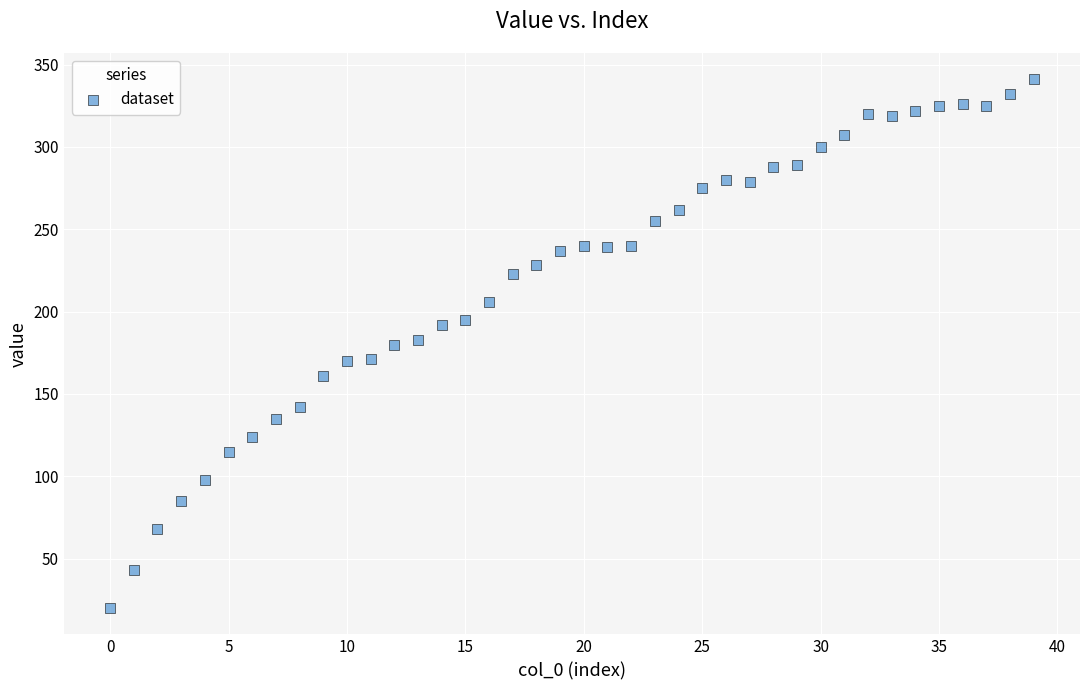

What is the range of Y values (max minus min)?

321